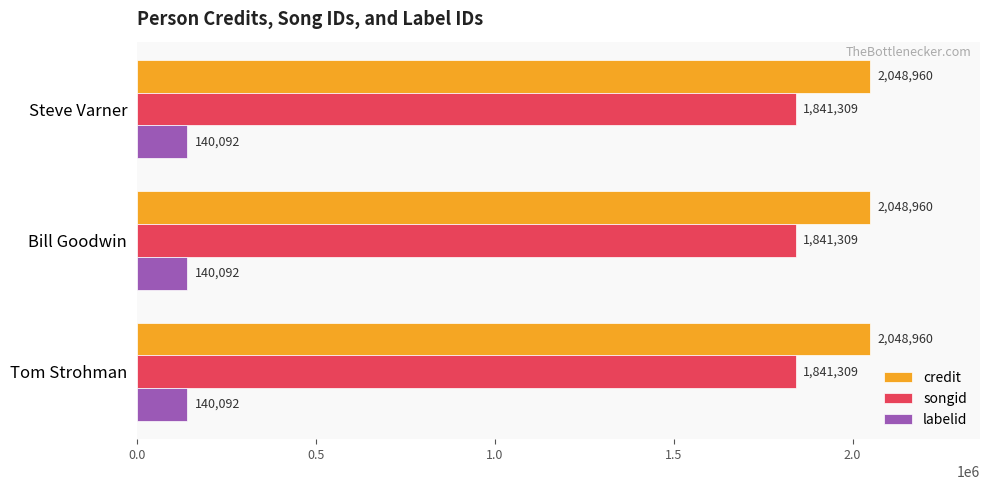

True or false: songid has a value of 654843 at Steve Varner.

False